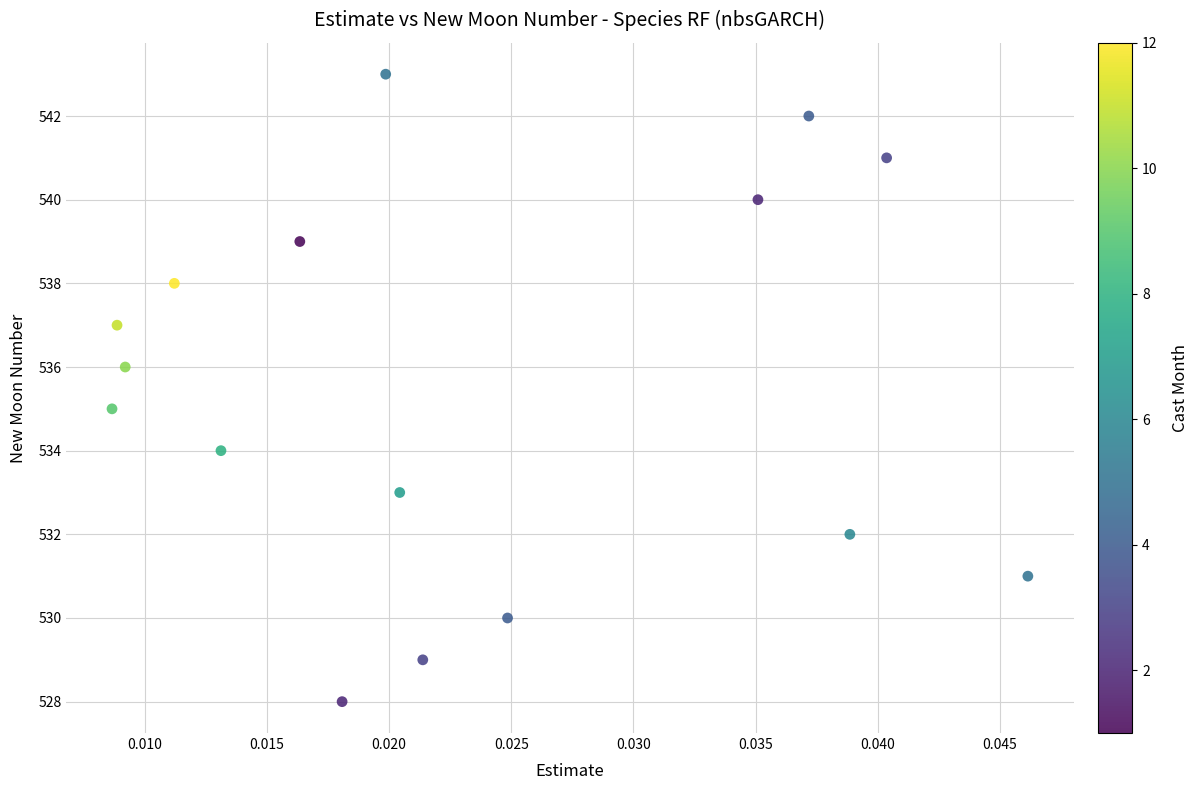

What is the range of Y values (max minus min)?

15